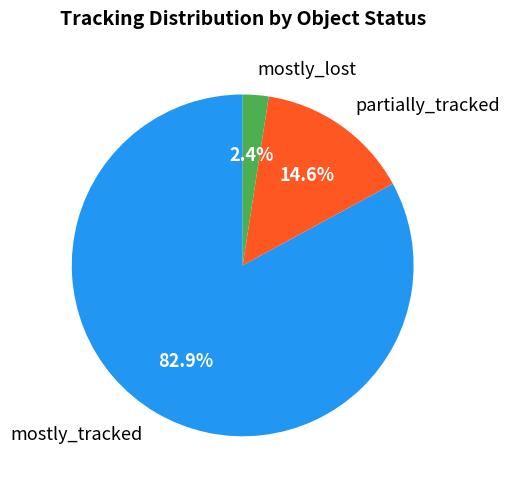

Is there a majority slice in this chart?

Yes